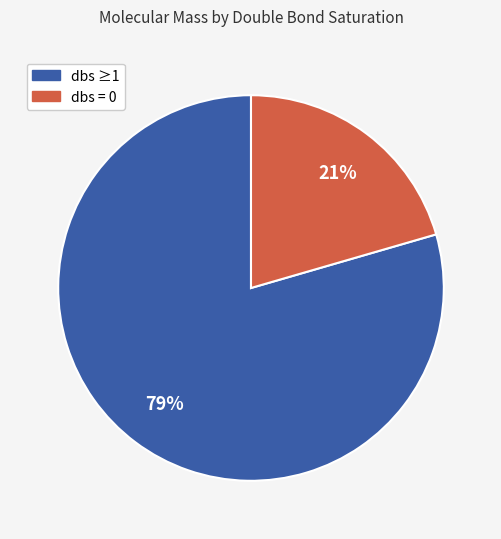

Is there a majority slice in this chart?

Yes